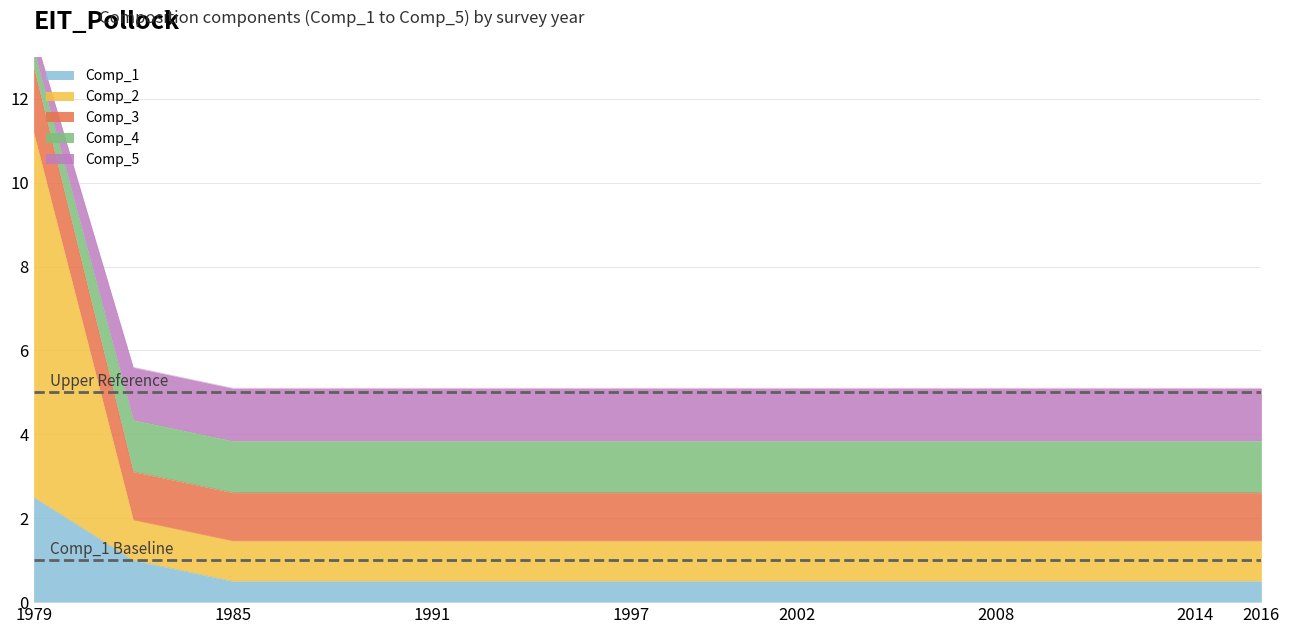

True or false: Comp_1 has more than 0 interior local peaks.

False